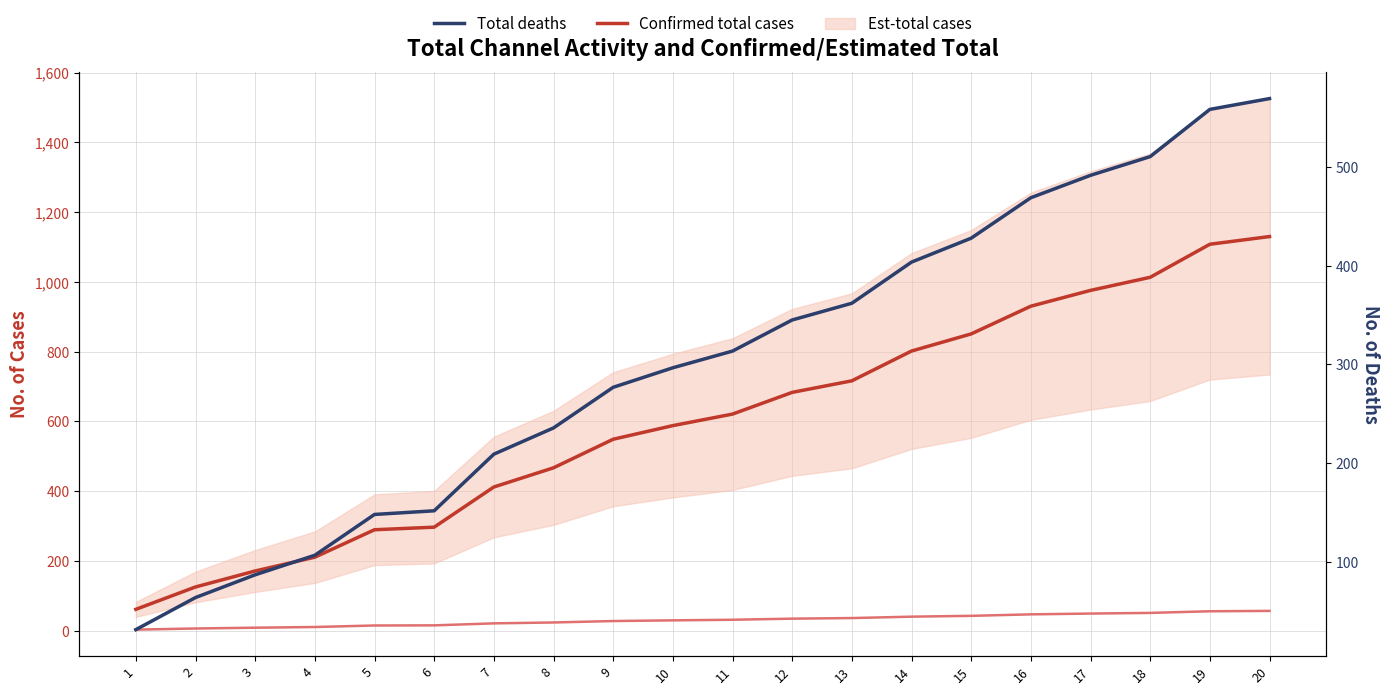

Reading right to left, list all the values displayed in this chart.

Confirmed total cases: 1130.1	1108.0	1013.2	975.7	930.4	851.0	801.8	716.5	683.4	621.1	588.1	549.0	467.1	412.1	296.9	289.6	210.9	171.3	125.5	61.4
1_channel (minor): 56.9	55.9	51.1	49.3	47.0	42.7	40.4	36.4	34.7	31.5	29.8	27.8	23.7	21.2	15.5	15.1	10.7	8.8	6.5	3.2
Total deaths: 569.4	558.5	510.6	491.6	468.9	427.9	403.7	362.0	345.0	313.5	296.6	276.8	235.6	209.0	151.7	148.0	106.6	86.8	63.7	31.2